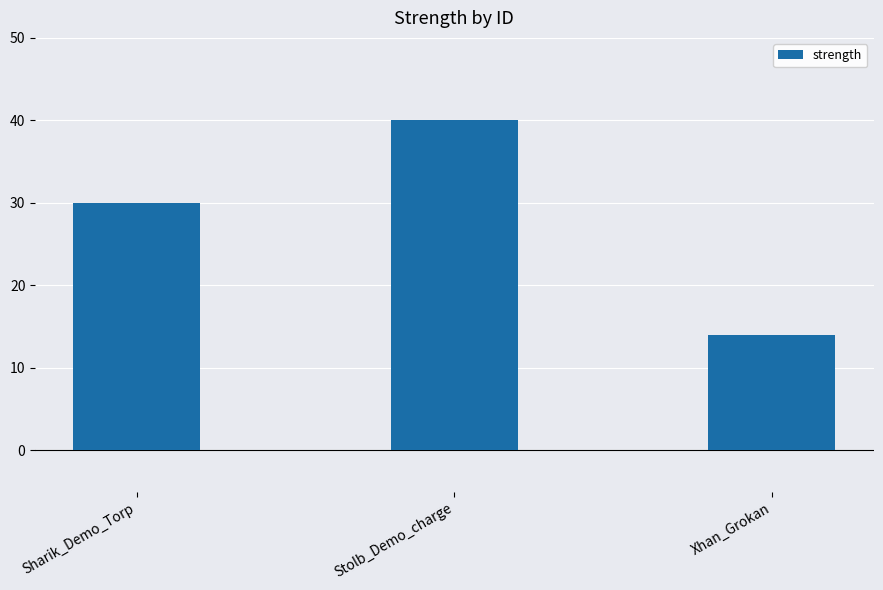

What is the value of the 1st bar from the left?

30